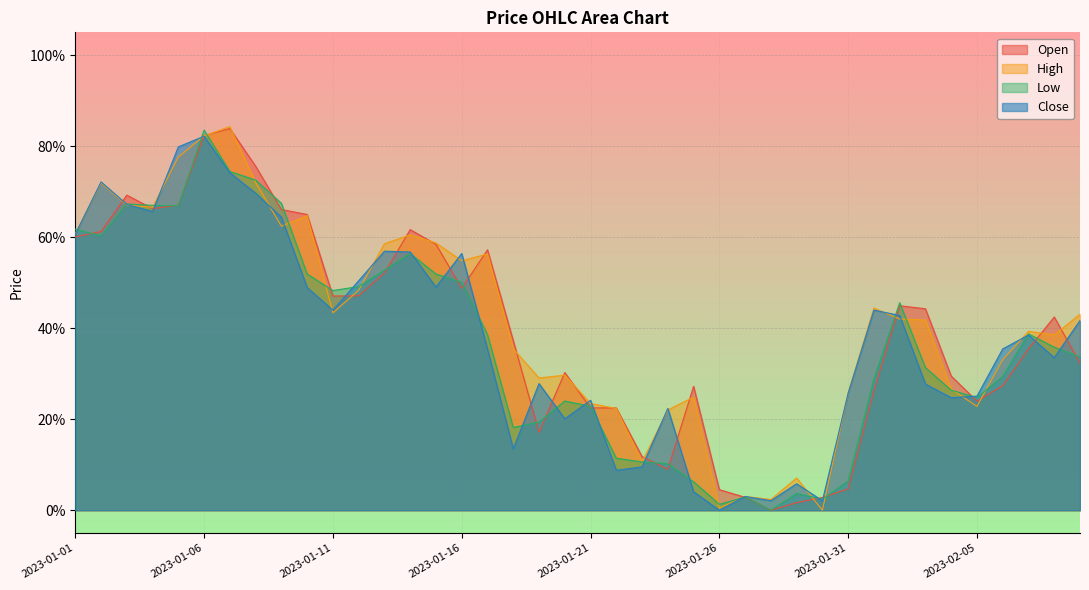

Which series has the largest range (max minus min)?

High